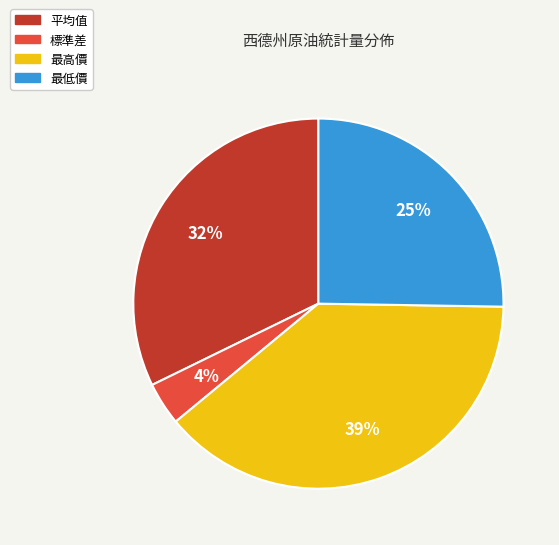

To the nearest percent, what is the average slice percentage?

25%